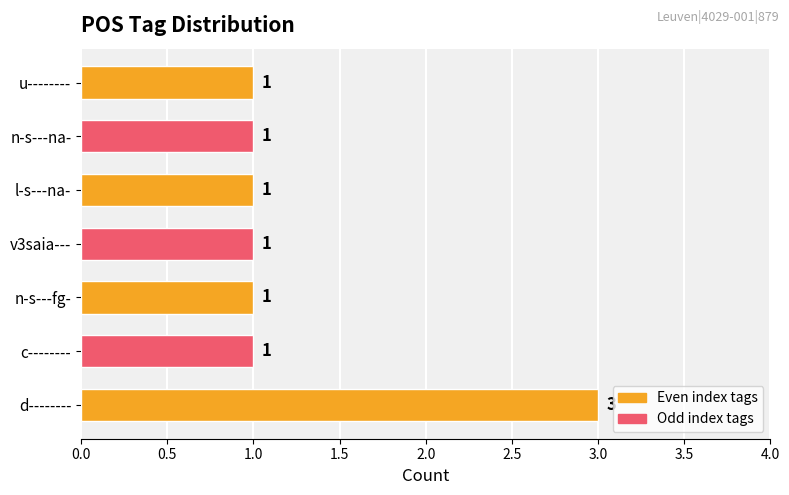

What is the approximate value at d--------?

3